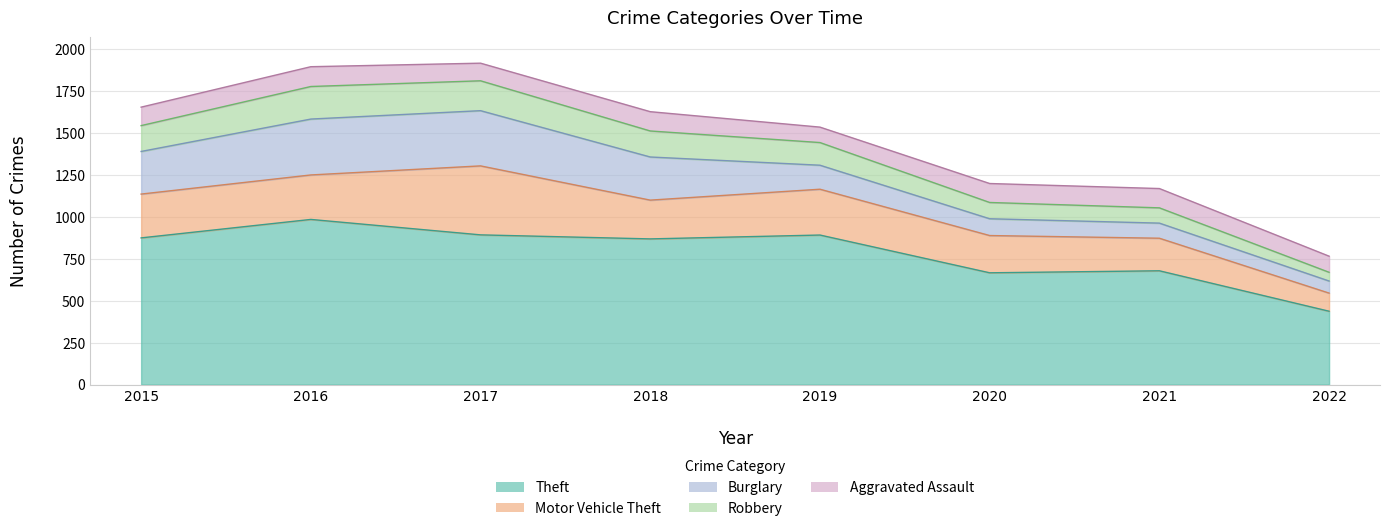

What is the sum of all Motor Vehicle Theft values?

1965